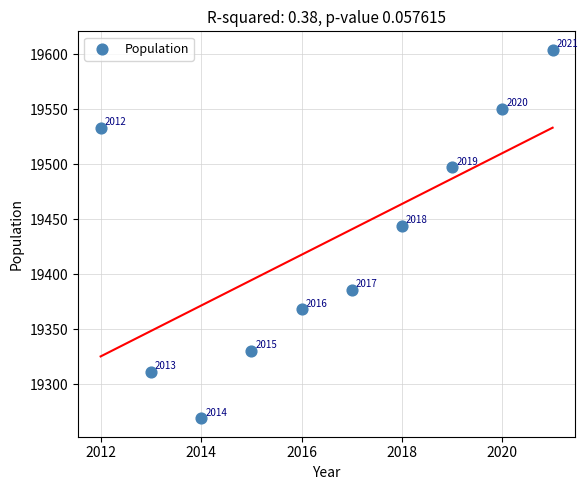

What Y value in the scatter plot is closest to 19436?

19444